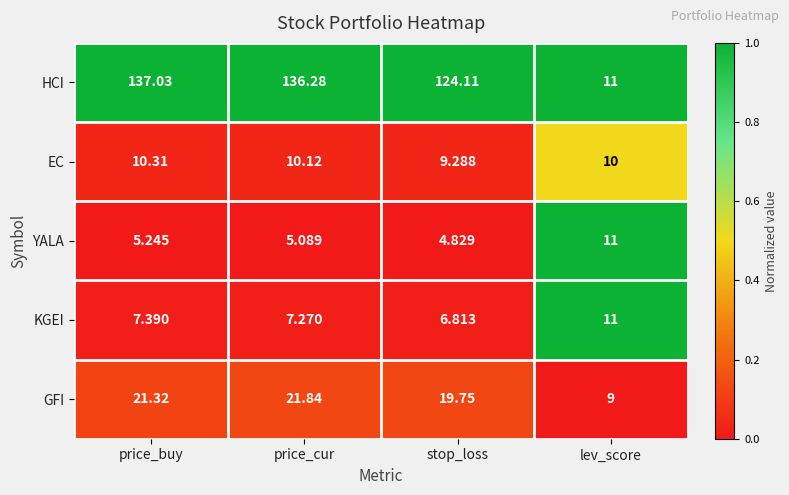

At which category does the chart reach its peak across all series?

price_buy